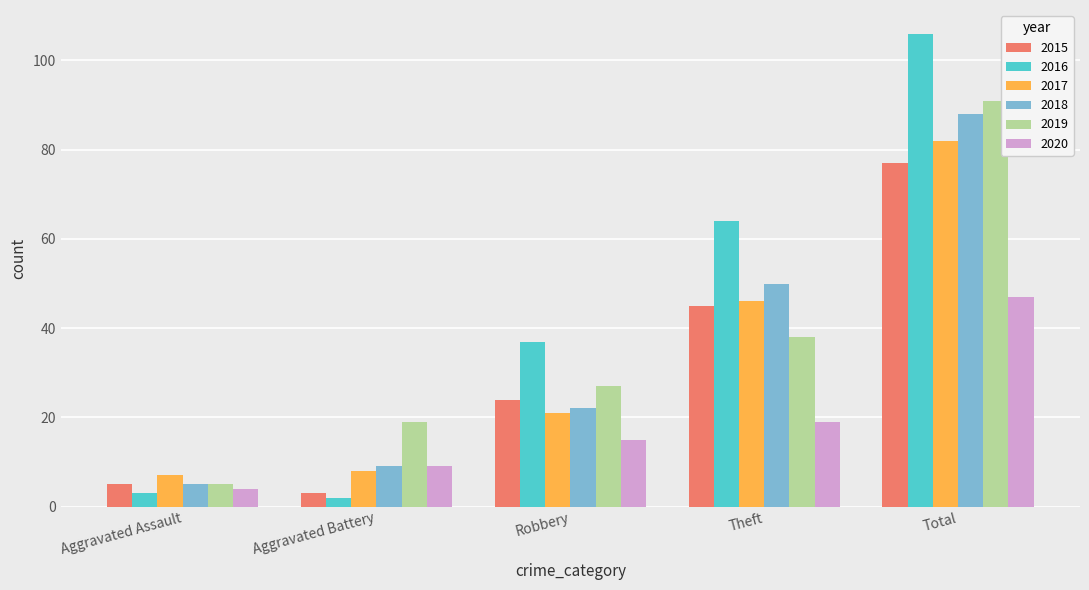

How many bars are there in each group?

6